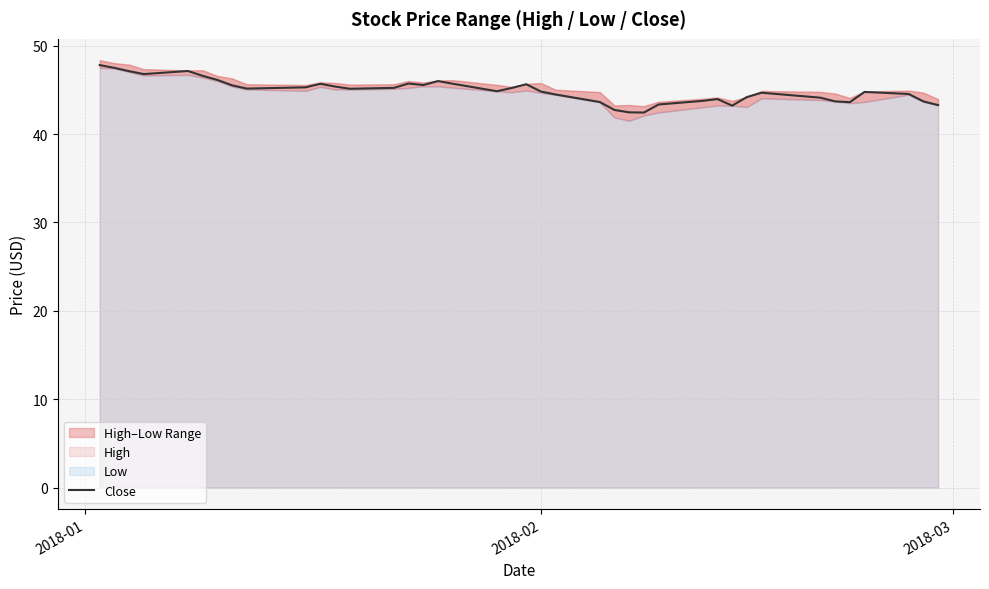

What is the lowest value of the Close series?

42.4